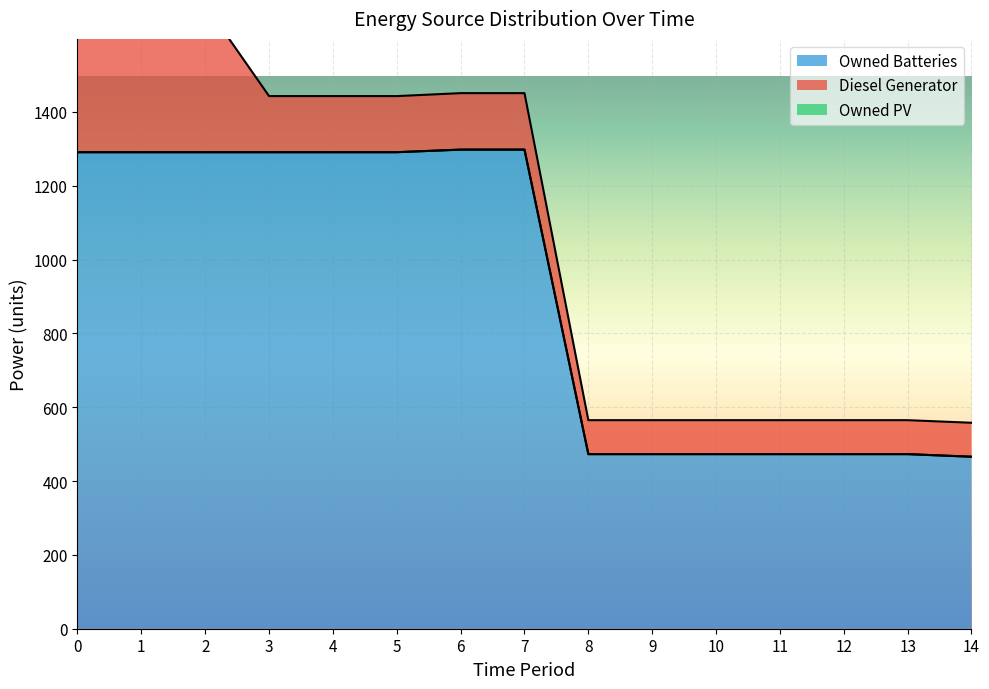

Between 7 and 12, which is larger?

7